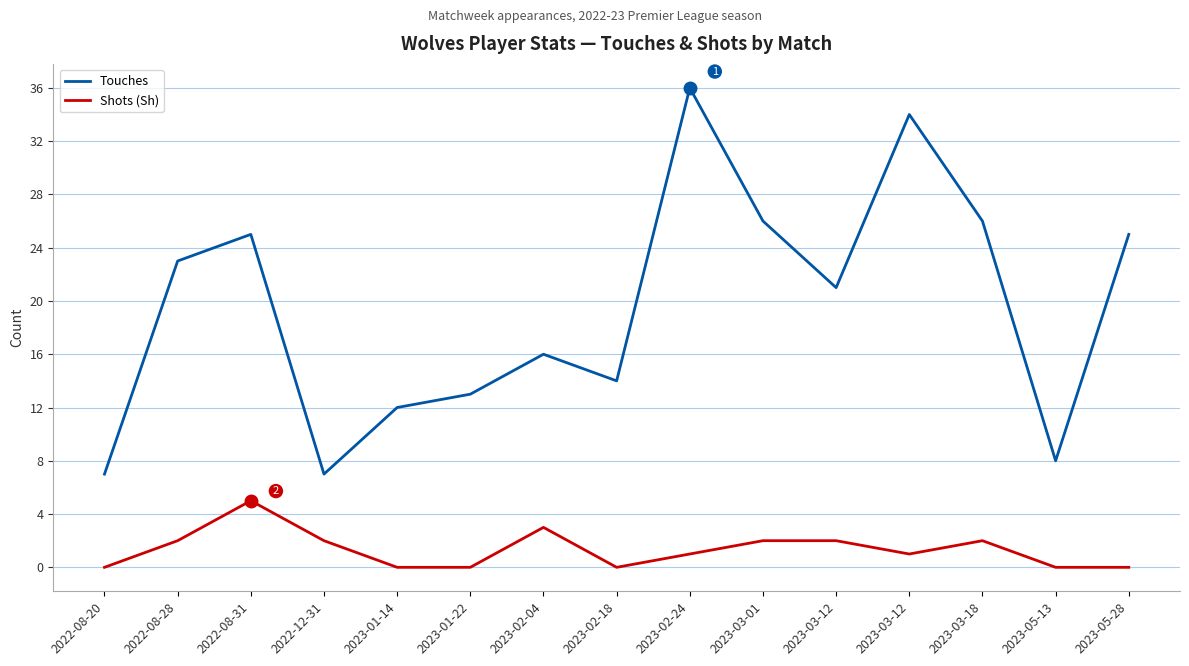

List the labels in order of Touches value, largest first.

2023-02-24, 2023-03-12, 2023-03-01, 2023-03-18, 2022-08-31, 2023-05-28, 2022-08-28, 2023-03-12, 2023-02-04, 2023-02-18, 2023-01-22, 2023-01-14, 2023-05-13, 2022-08-20, 2022-12-31